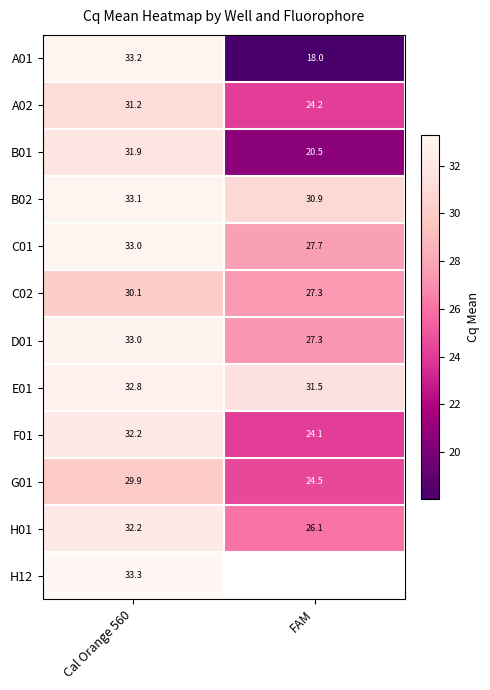

At which label is B01 closest to 26?

FAM